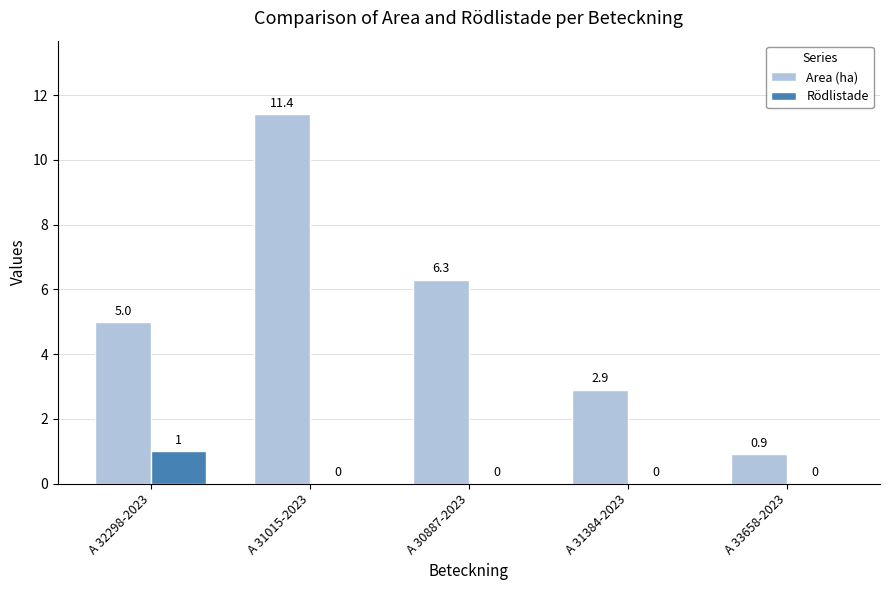

Which label corresponds to the largest value in the chart?

A 31015-2023